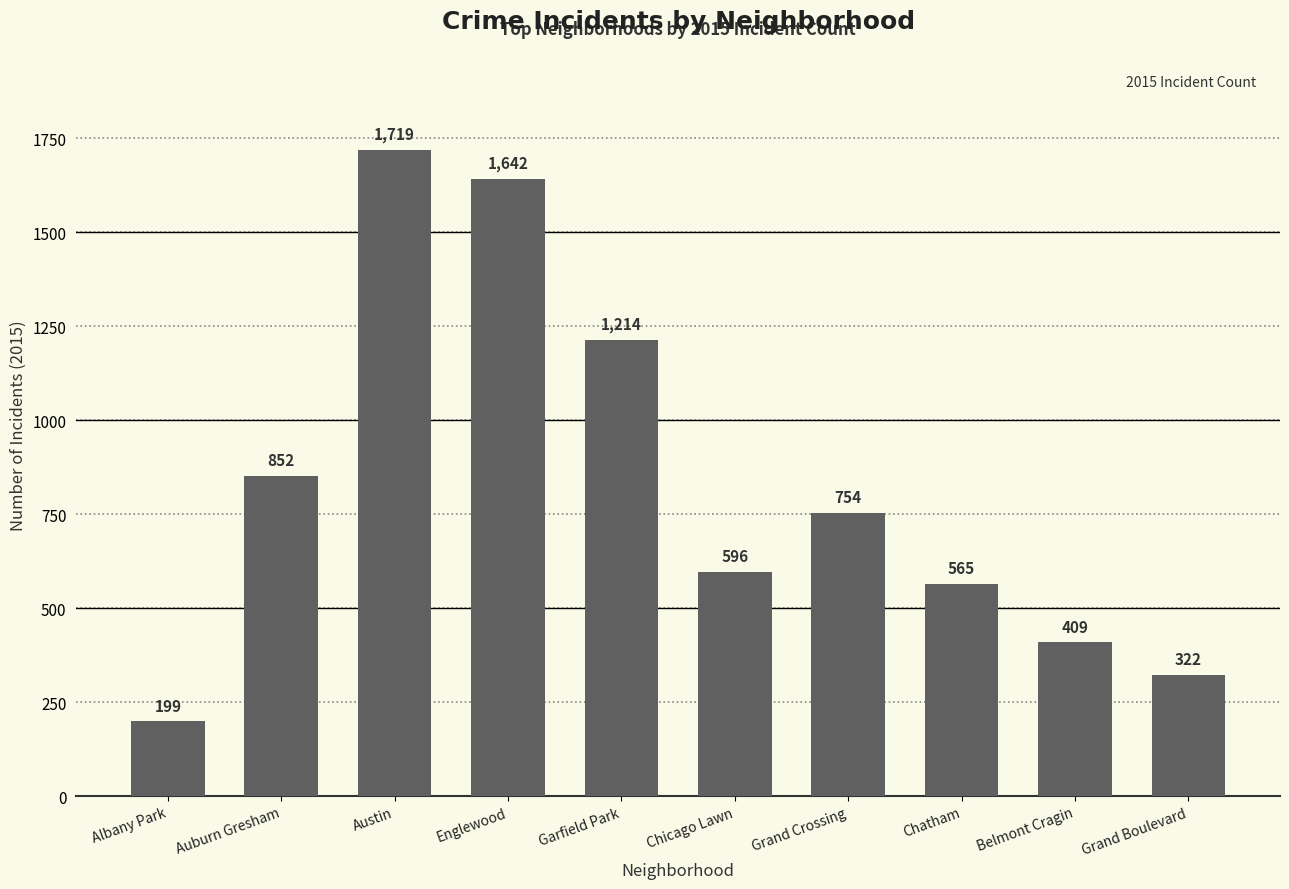

Reading right to left, what are all the values shown in this chart?

Grand Boulevard=322	Belmont Cragin=409	Chatham=565	Grand Crossing=754	Chicago Lawn=596	Garfield Park=1214	Englewood=1642	Austin=1719	Auburn Gresham=852	Albany Park=199